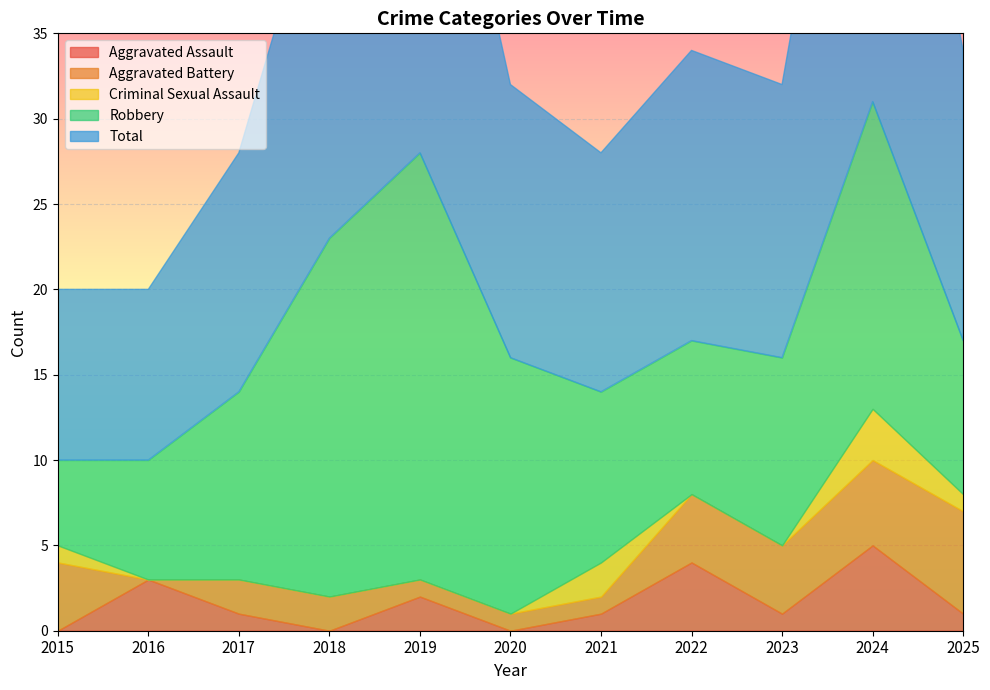

The Aggravated Assault series shows 1 at 2021. True or false?

True